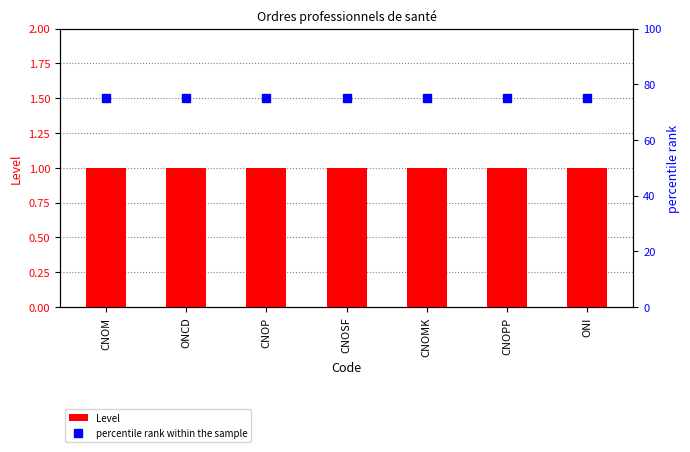

Which category has the lowest value across all series?

CNOM